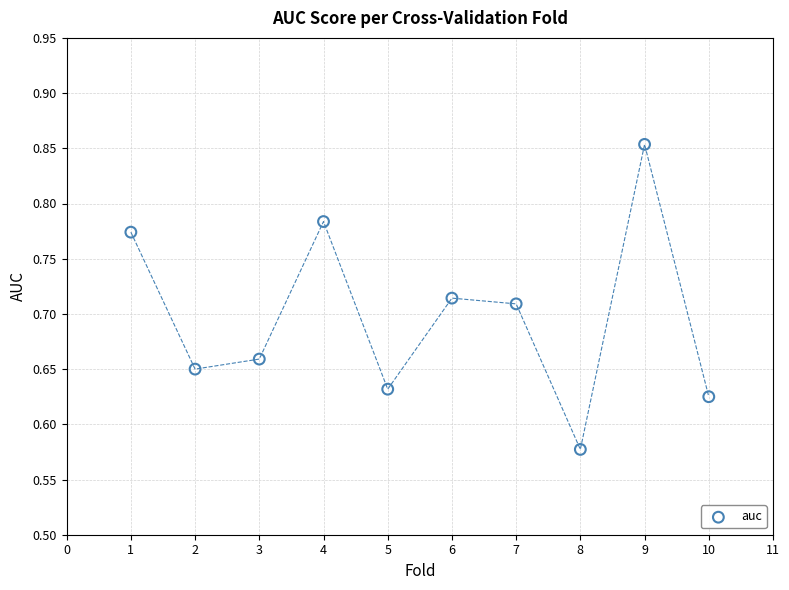

What is the range of Y values (max minus min)?

0.3